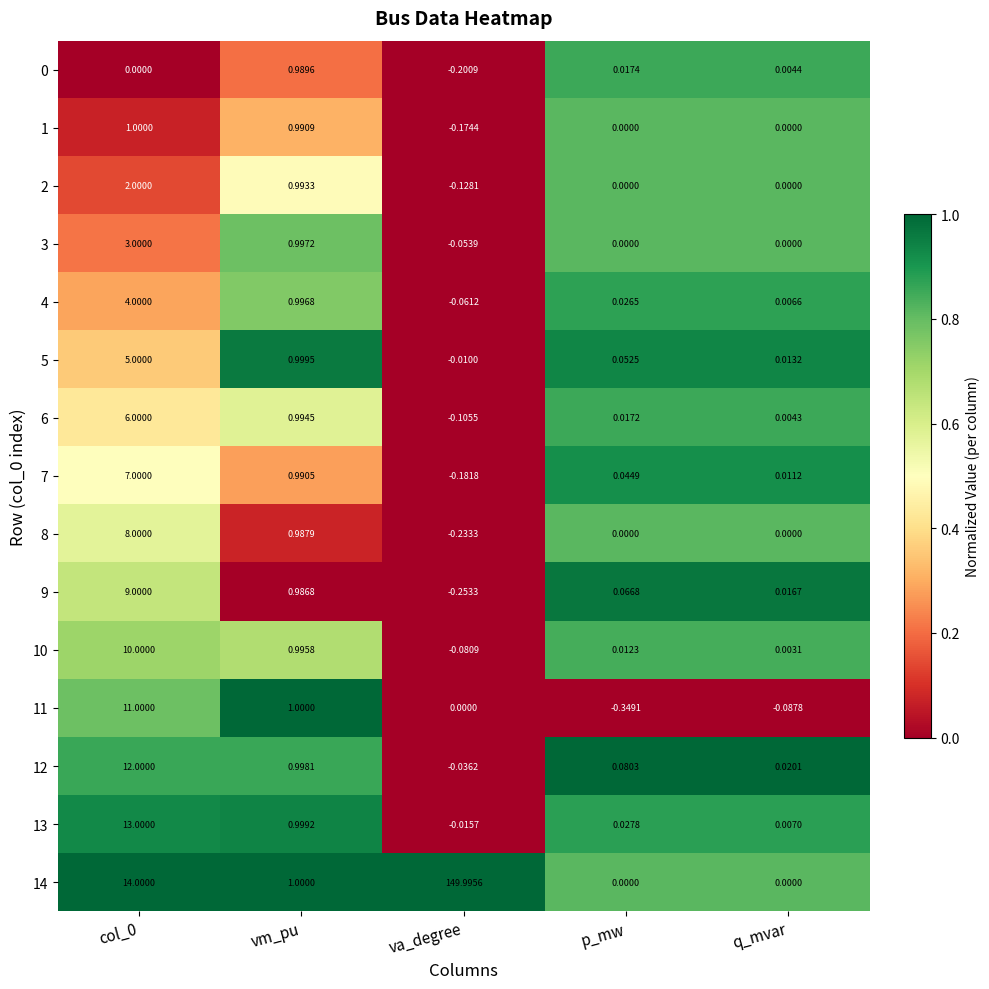

Is the value of 0 at q_mvar greater than the value of 5 at p_mw?

No